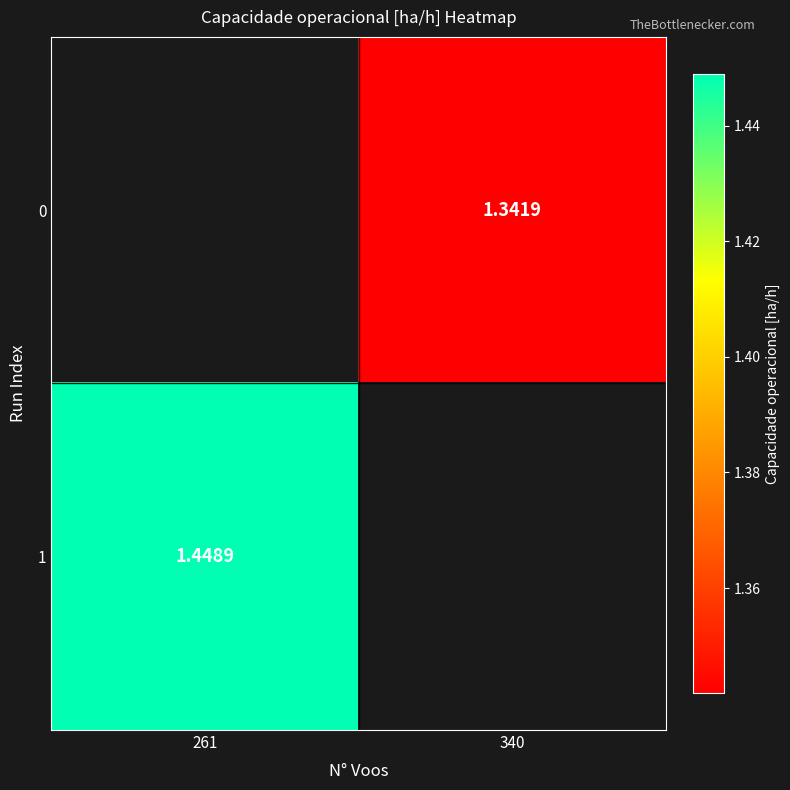

What is the approximate value of 0 at 340?

1.3